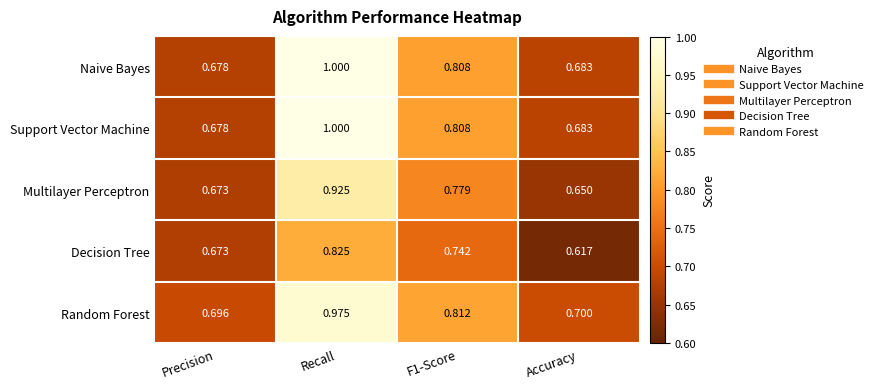

Which label corresponds to the smallest value in the chart?

Accuracy